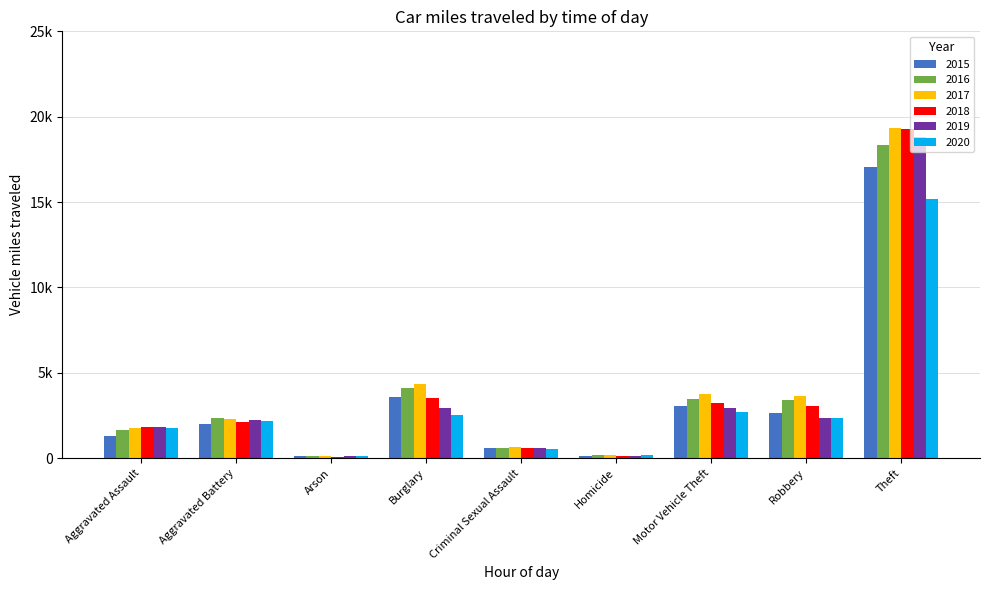

Which series changed the most between Aggravated Assault and Burglary?

2017